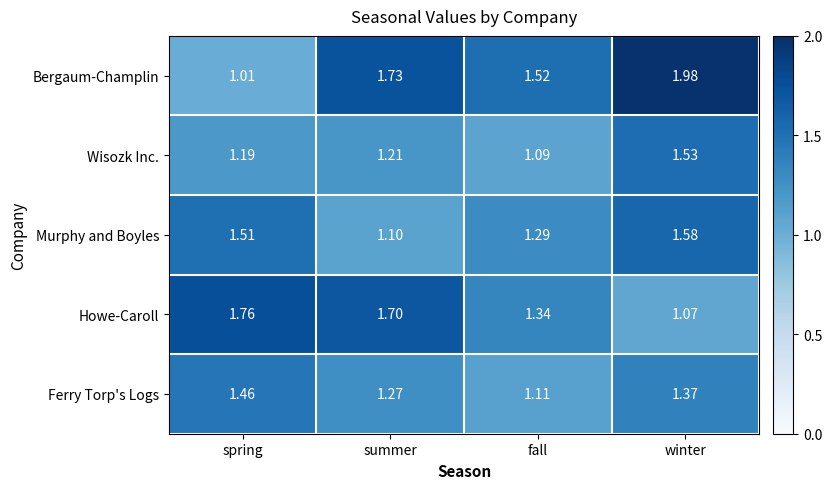

List the series in order of their overall mean, highest first.

Bergaum-Champlin, Howe-Caroll, Murphy and Boyles, Ferry Torp's Logs, Wisozk Inc.